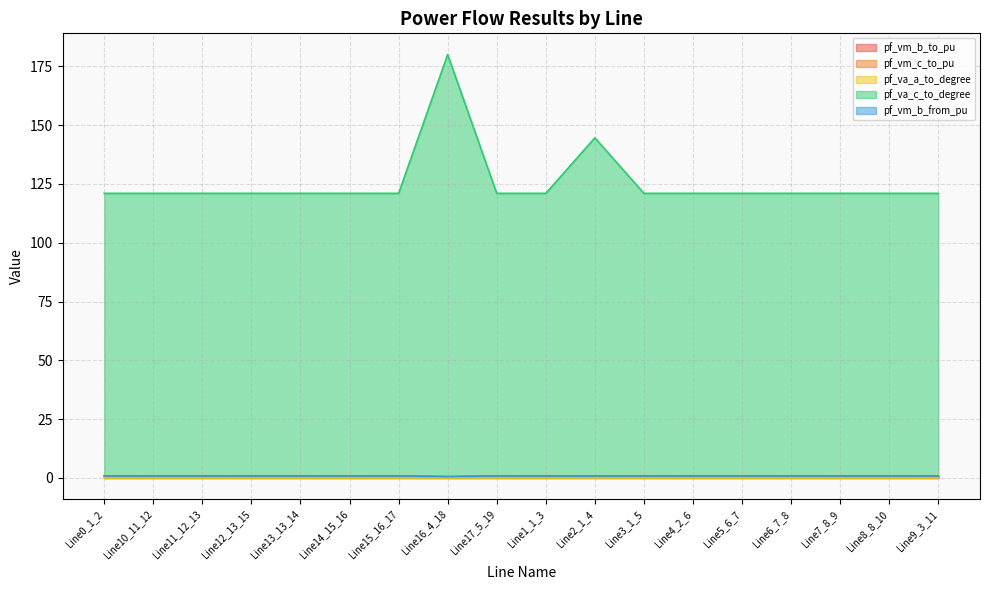

Where is pf_va_c_to_degree nearest to the value 150?

Line2_1_4